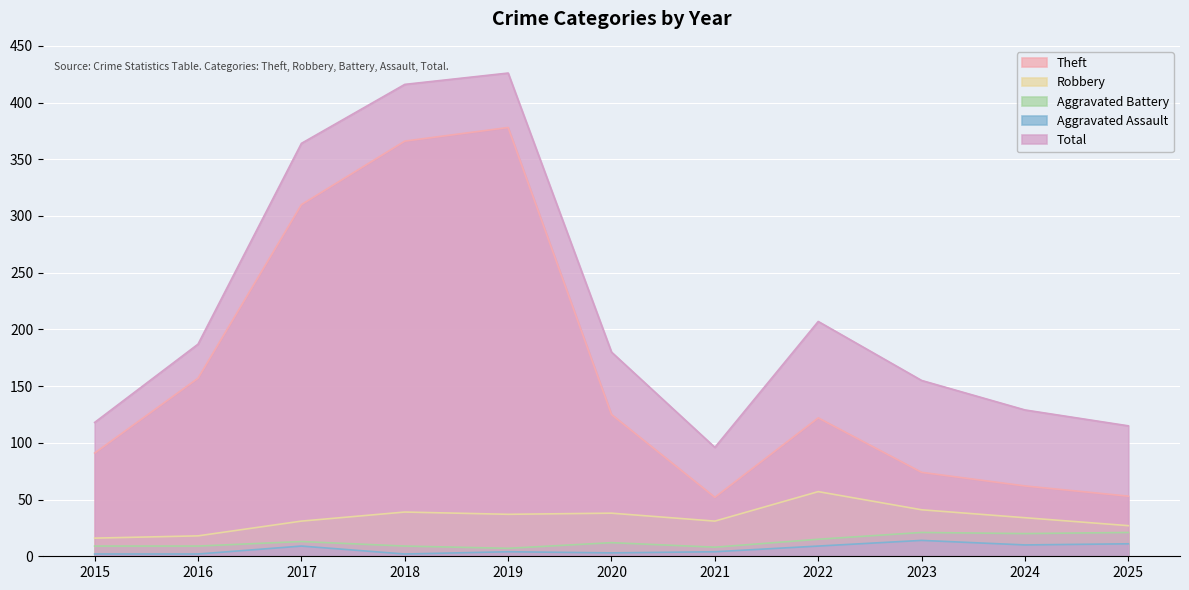

True or false: Theft and Aggravated Assault cross at least once.

False